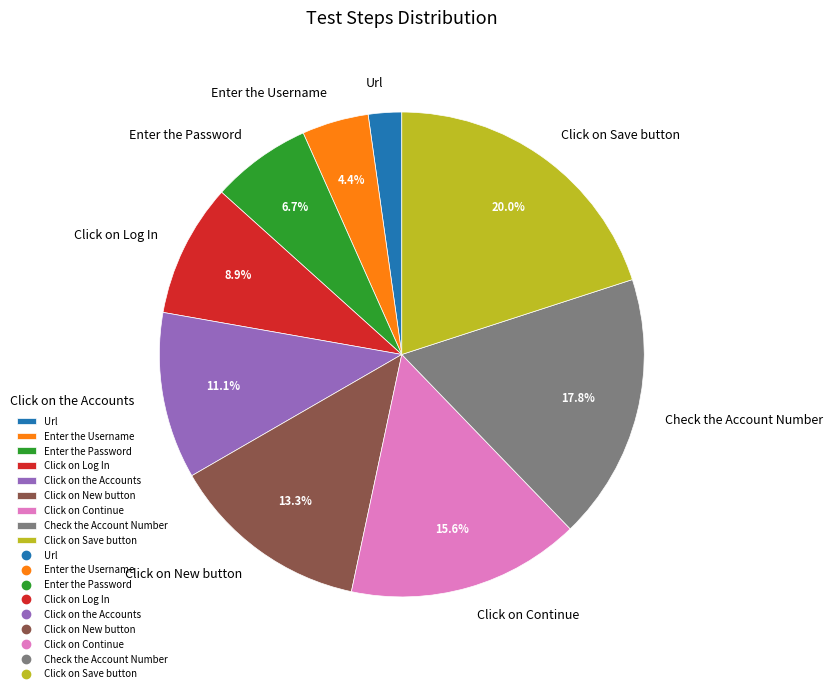

Which slice is the largest?

Click on Save button